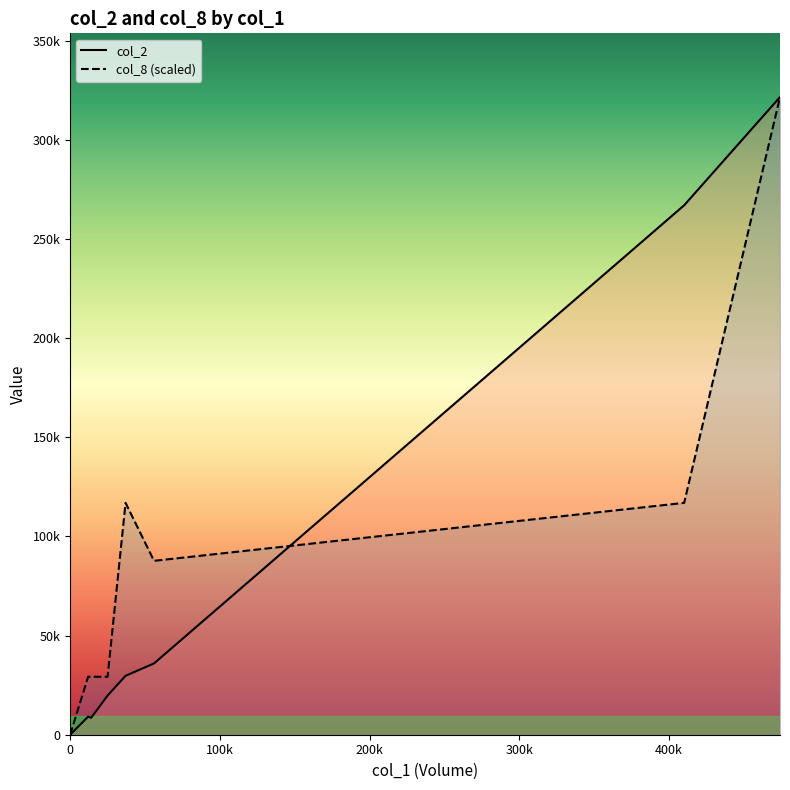

The value of col_8 (scaled) at 500k is 22444.2. True or false?

False